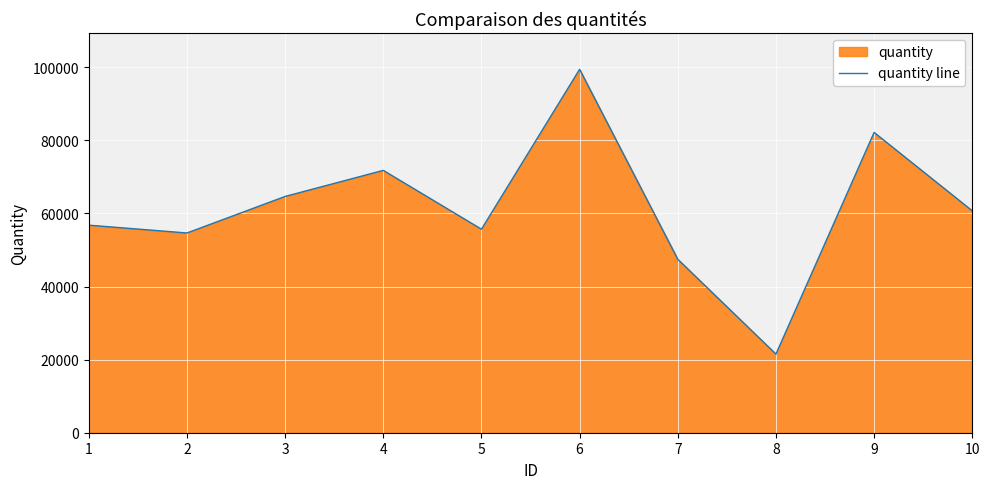

What is the difference between the maximum and second lowest values?

51968